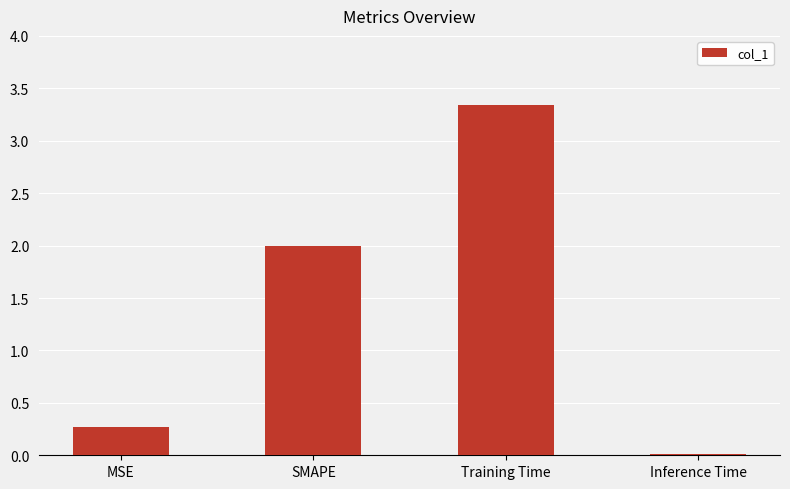

At which label is the value closest to 1?

MSE